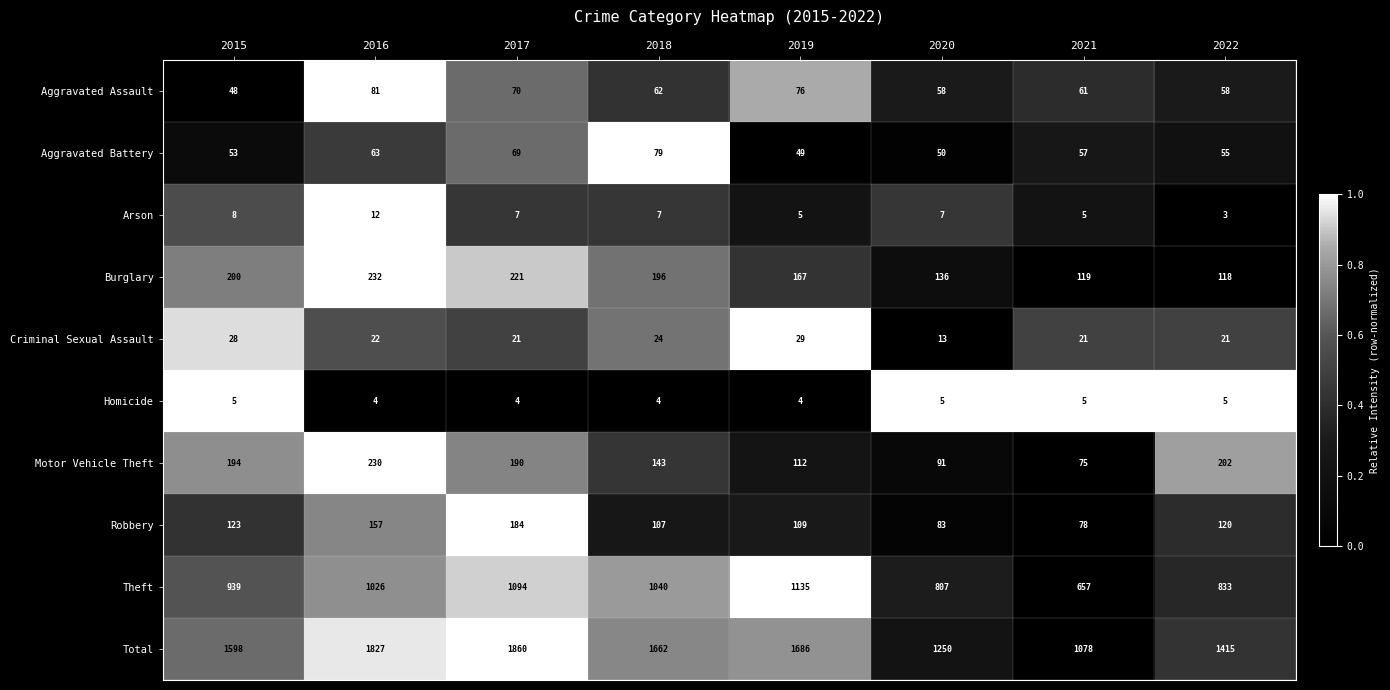

At which label is Theft closest to 896?

2015